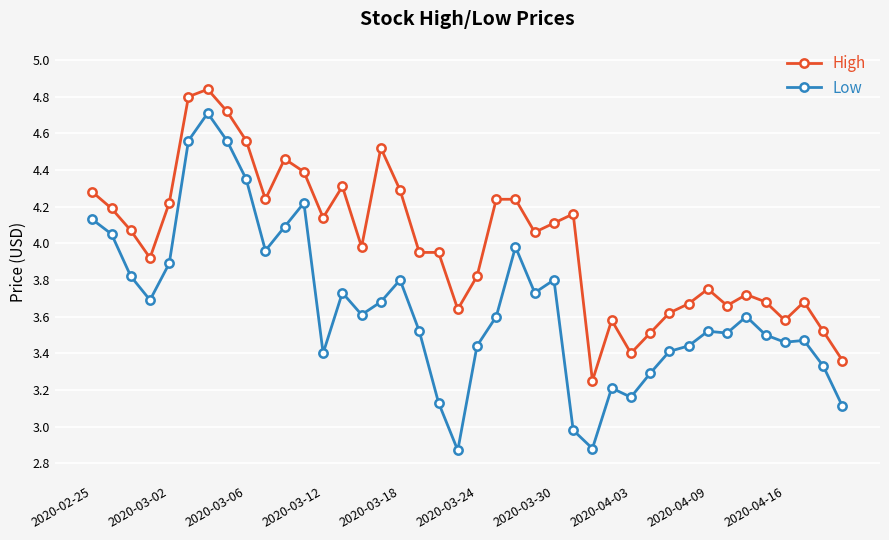

List the series in order of their overall mean, highest first.

High, Low